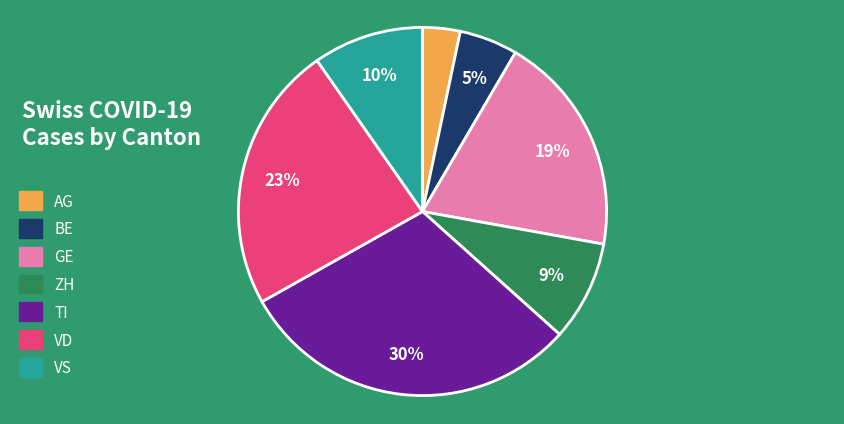

Do BE and TI together represent more than half of the pie?

No